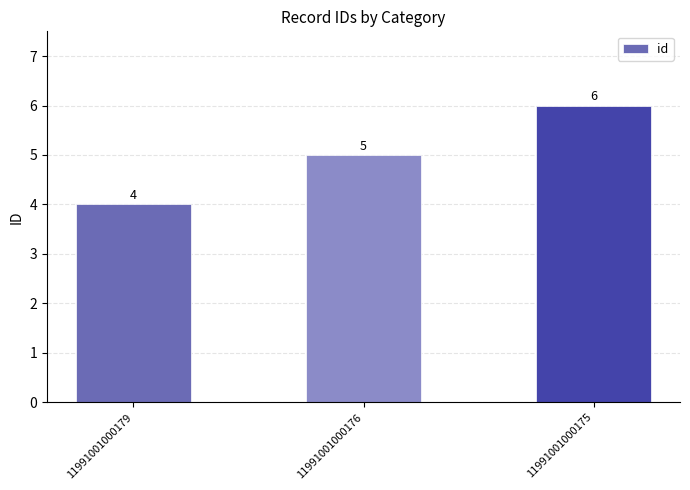

At which category does the chart reach its minimum across all series?

11991001000179